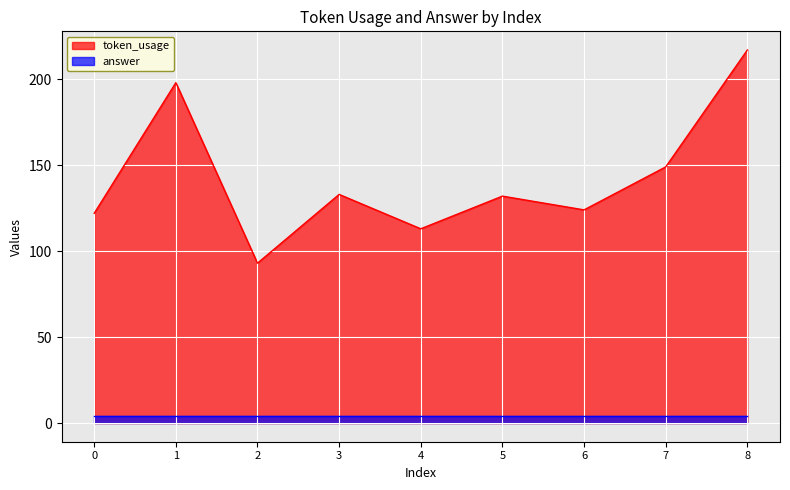

Rank the categories by value from highest to lowest.

8, 1, 7, 3, 5, 6, 0, 4, 2